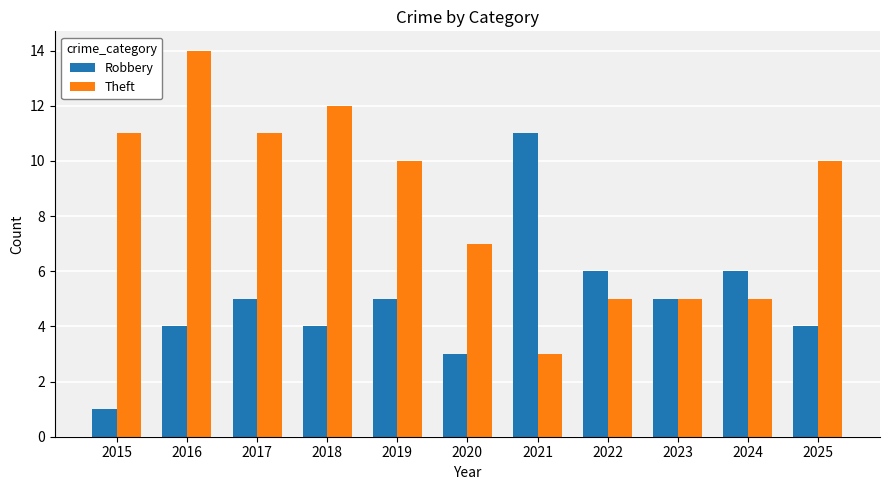

At which label does Theft first exceed 10?

2015